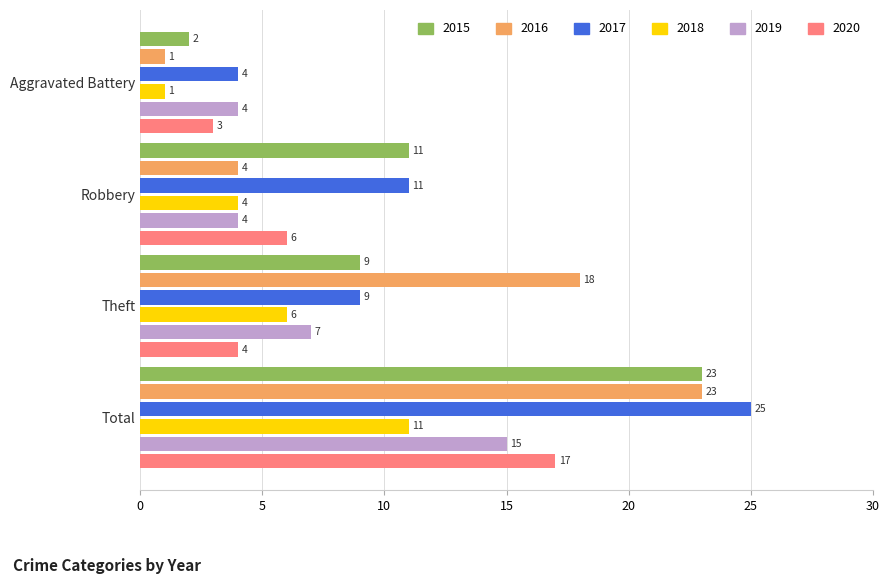

What is the difference between the 2016 values at Total and Robbery?

19